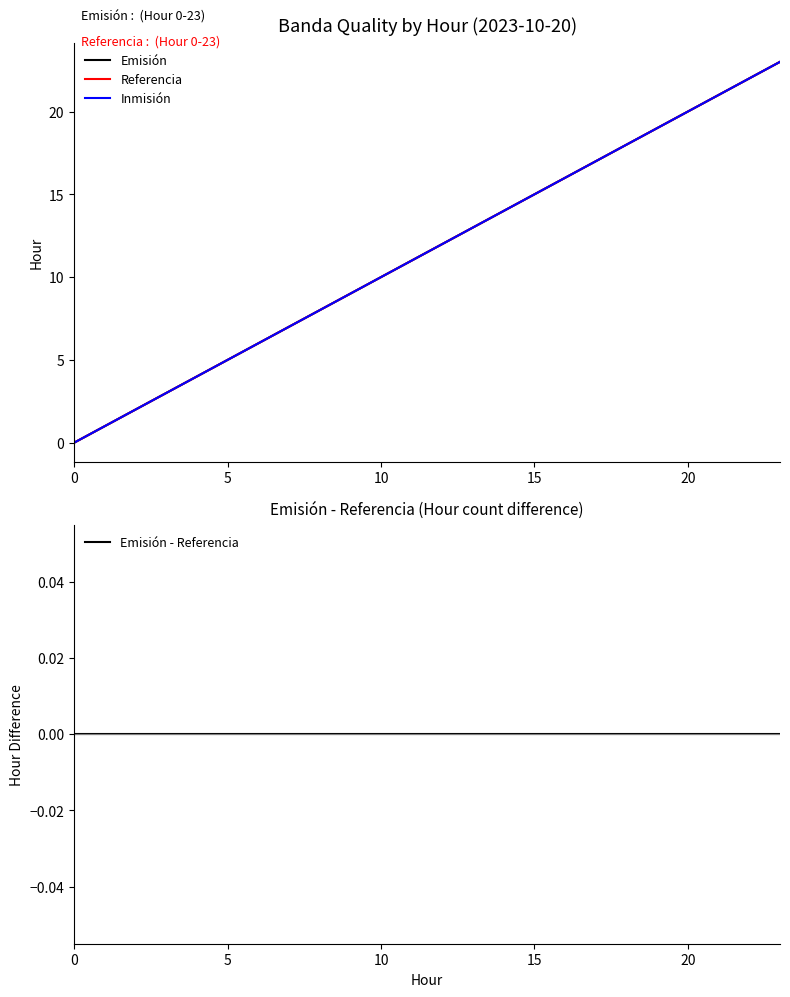

At which category is the sum across all series the highest?

23